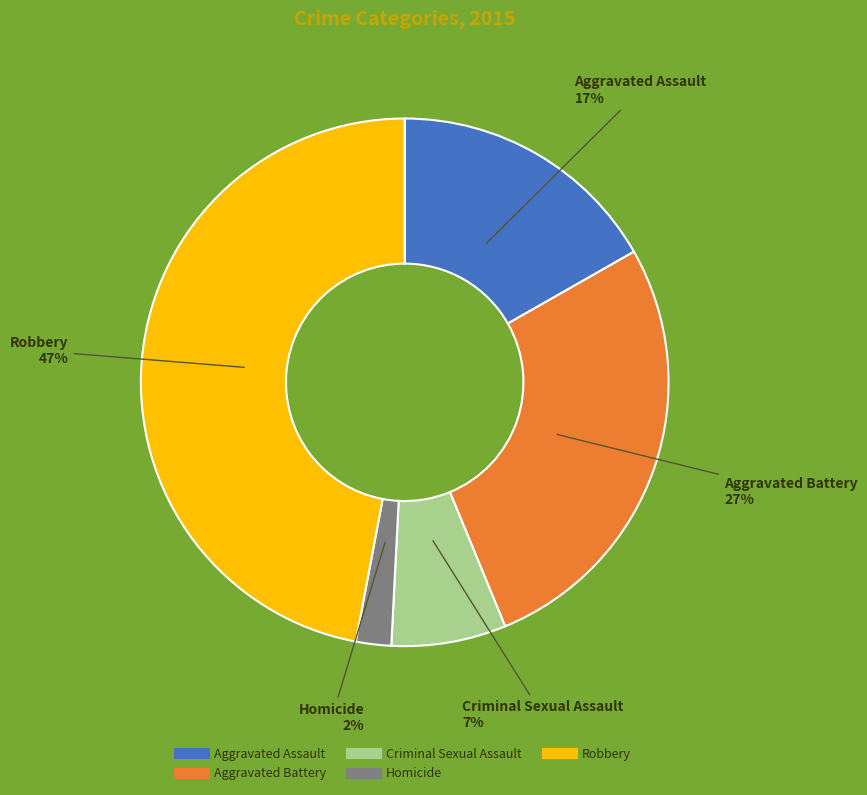

What is the smallest slice in the pie chart?

Homicide